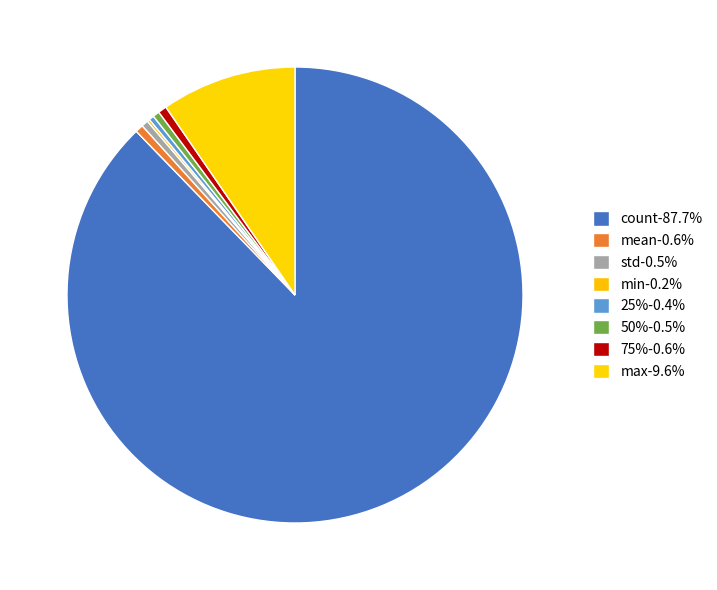

Is the sum of min and 75% greater than half?

No